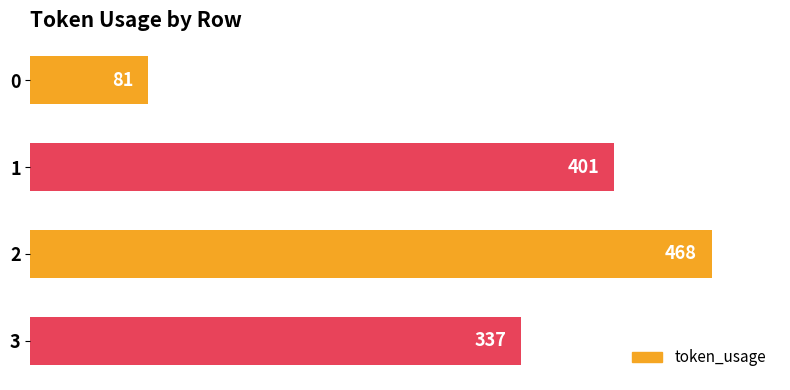

Are the bars horizontal?

Yes